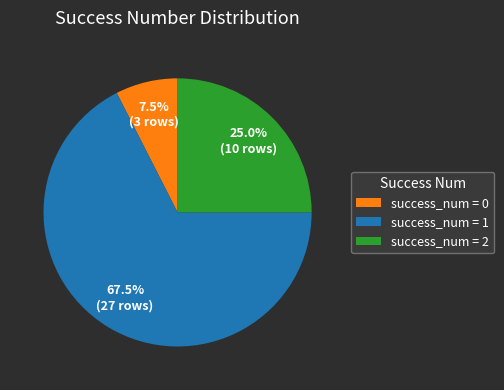

Is the sum of success_num = 2 and success_num = 0 greater than half?

No